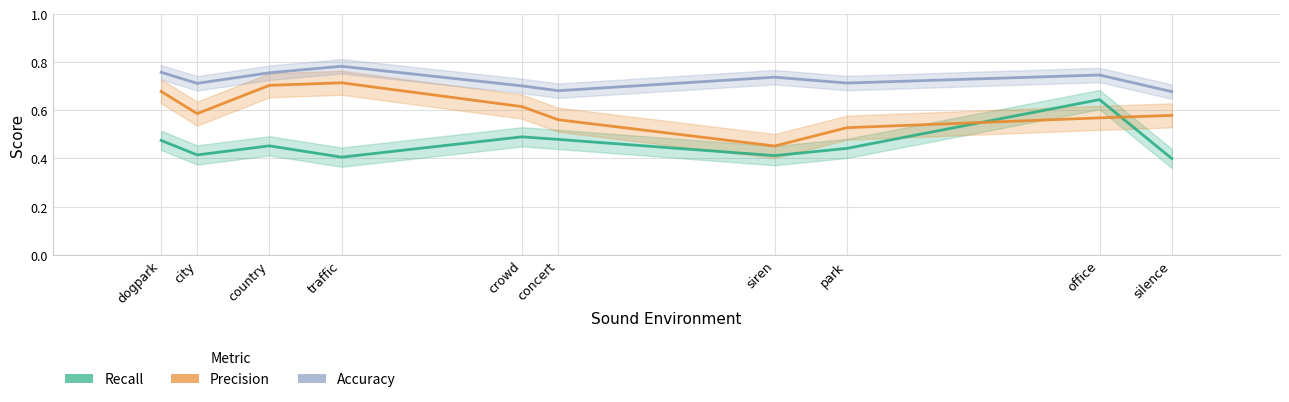

List the series in order of their peak value, highest first.

Accuracy, Precision, Recall